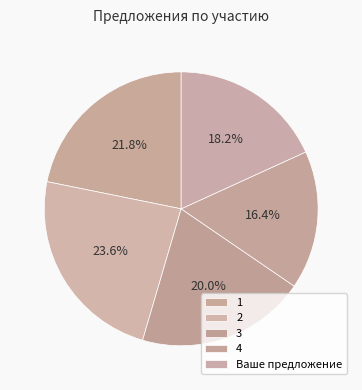

Is 3 the majority of the pie?

No